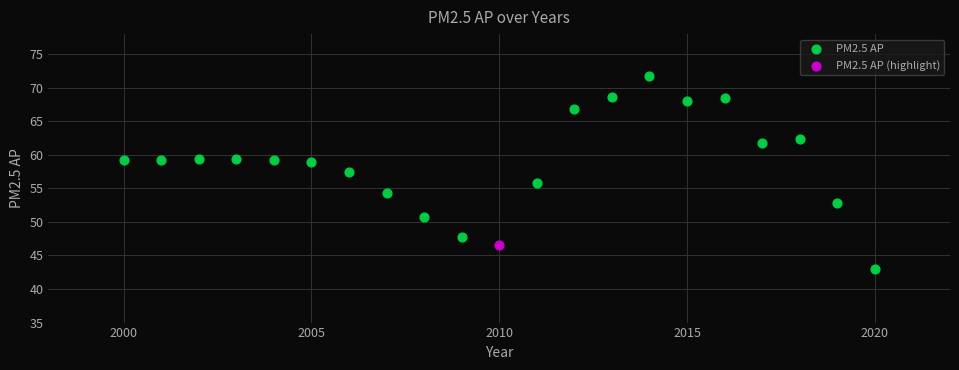

What are all the series names shown in the legend?

PM2.5 AP, PM2.5 AP (highlight)